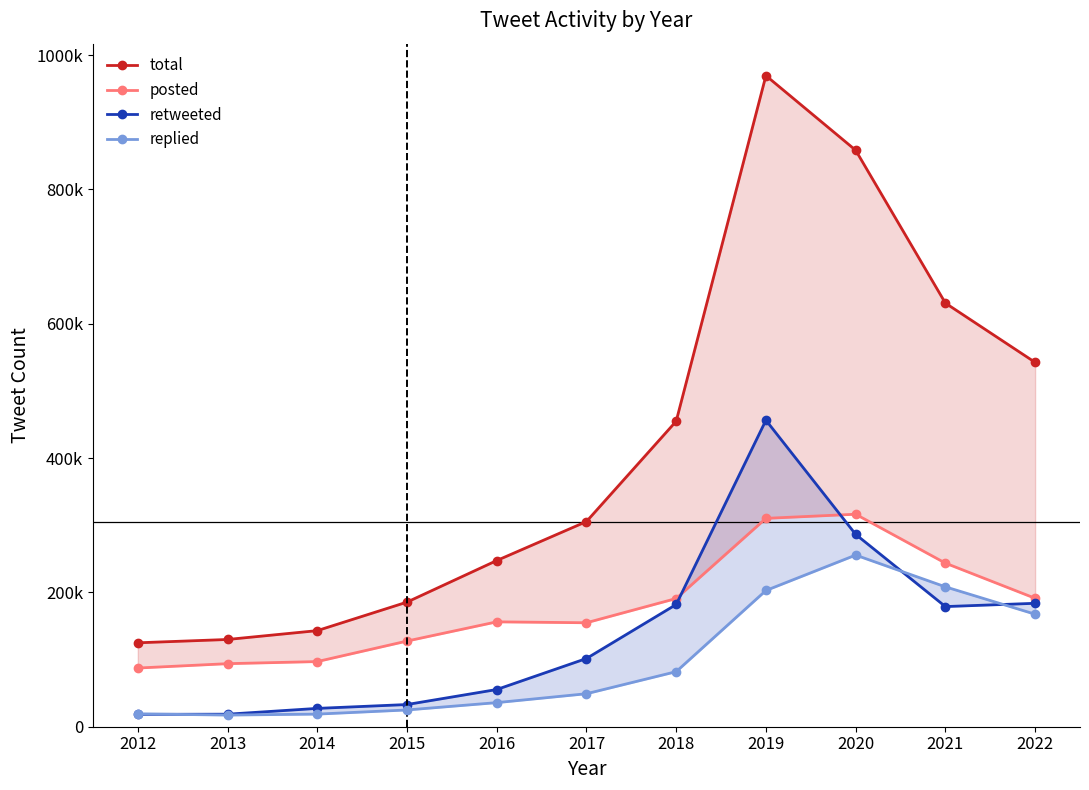

Rank the series at 2017 from highest to lowest value.

total, posted, retweeted, replied